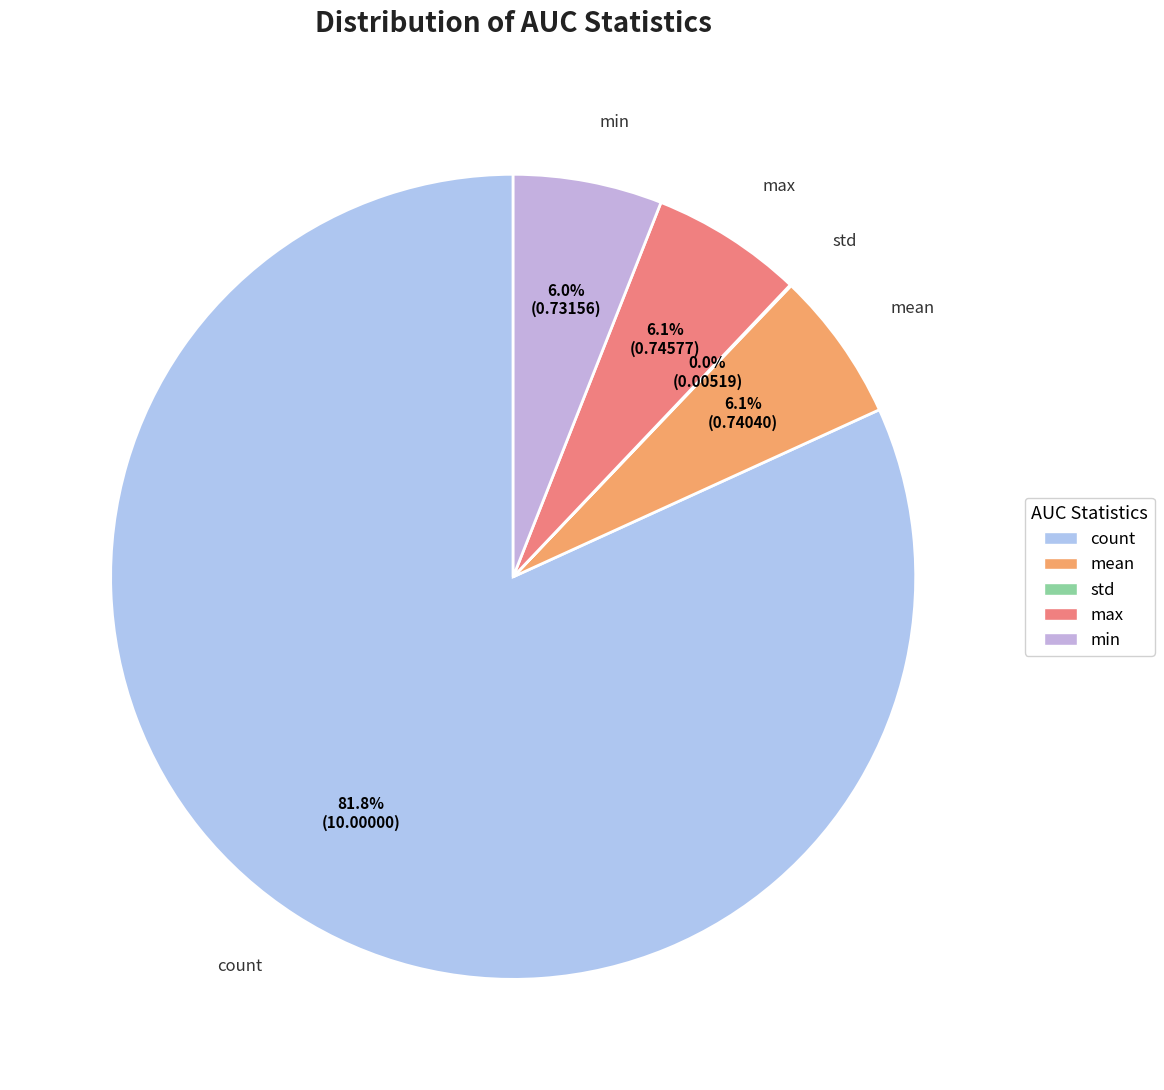

Which has a higher value, max or count?

count